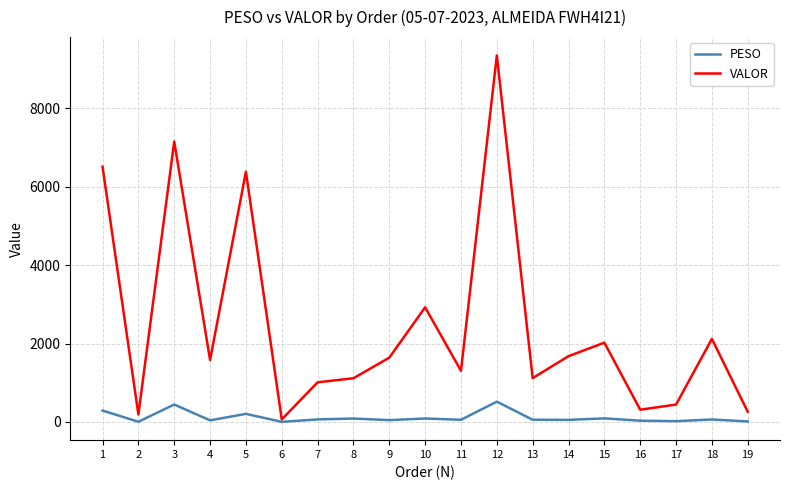

At which label does VALOR reach its peak?

12